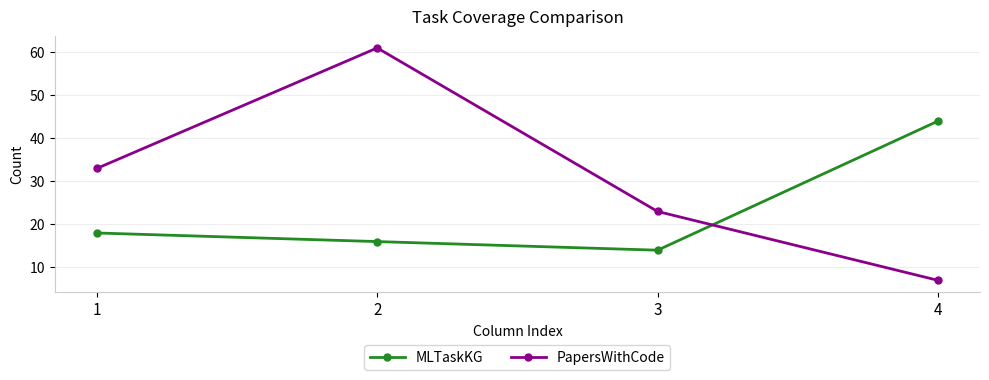

What is the maximum value shown in the chart?

61